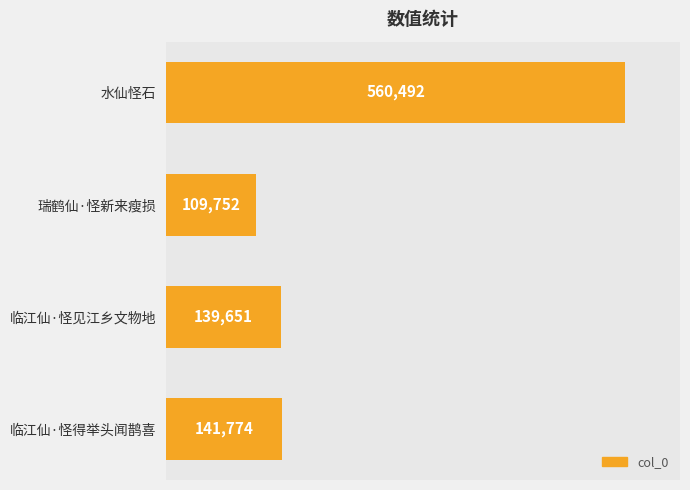

Is it true that the value at 瑞鹤仙·怪新来瘦损 is 51368?

False